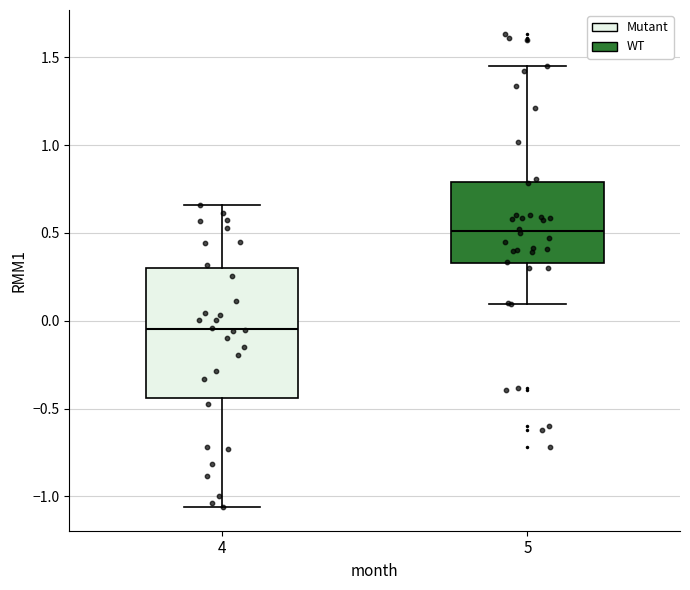

Which box has the lowest median line?

4